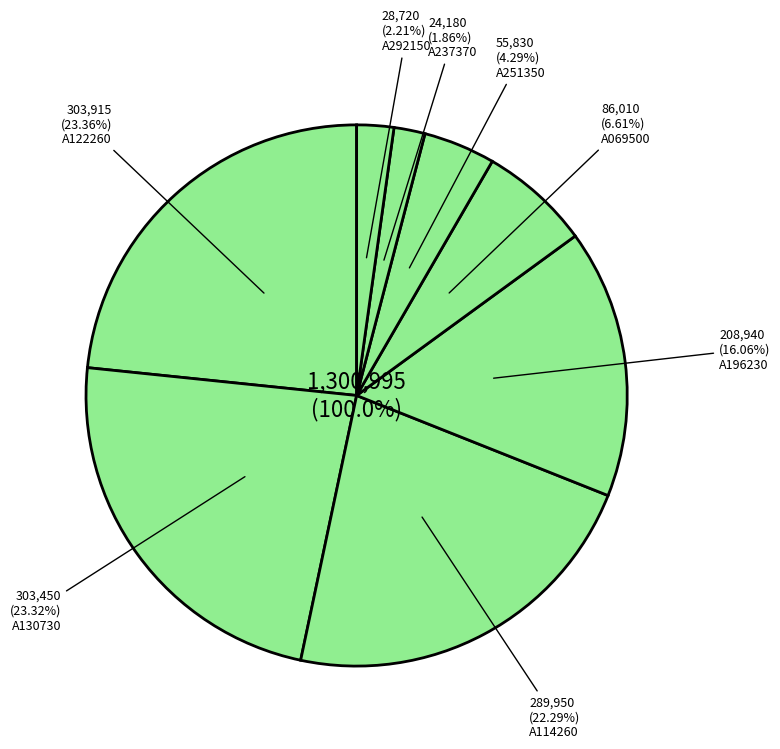

Count the number of slices in the pie.

8